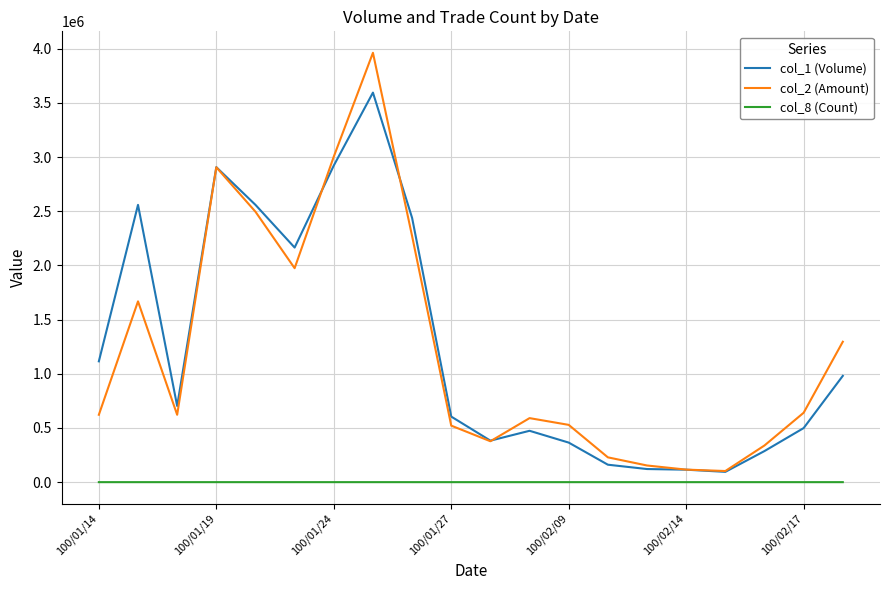

Which series has the largest range (max minus min)?

col_2 (Amount)